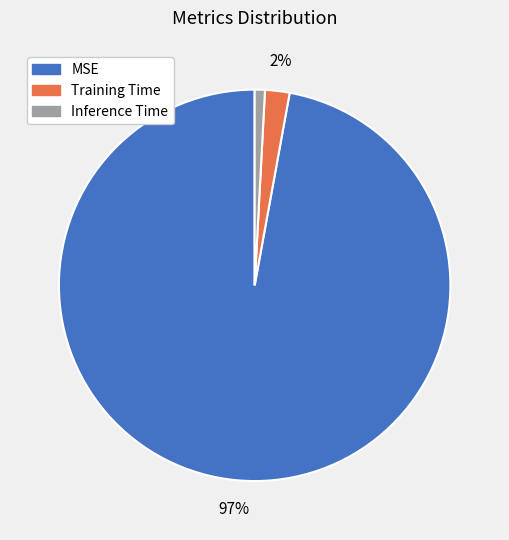

To the nearest percent, what portion does Inference Time represent?

1%